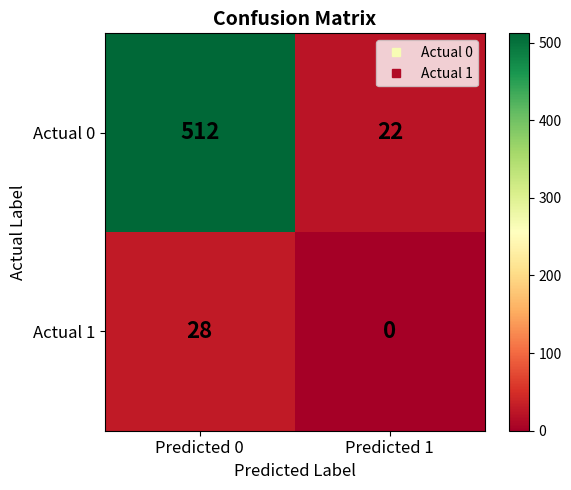

Is it true that Actual 0 equals 5 at Predicted 1?

False